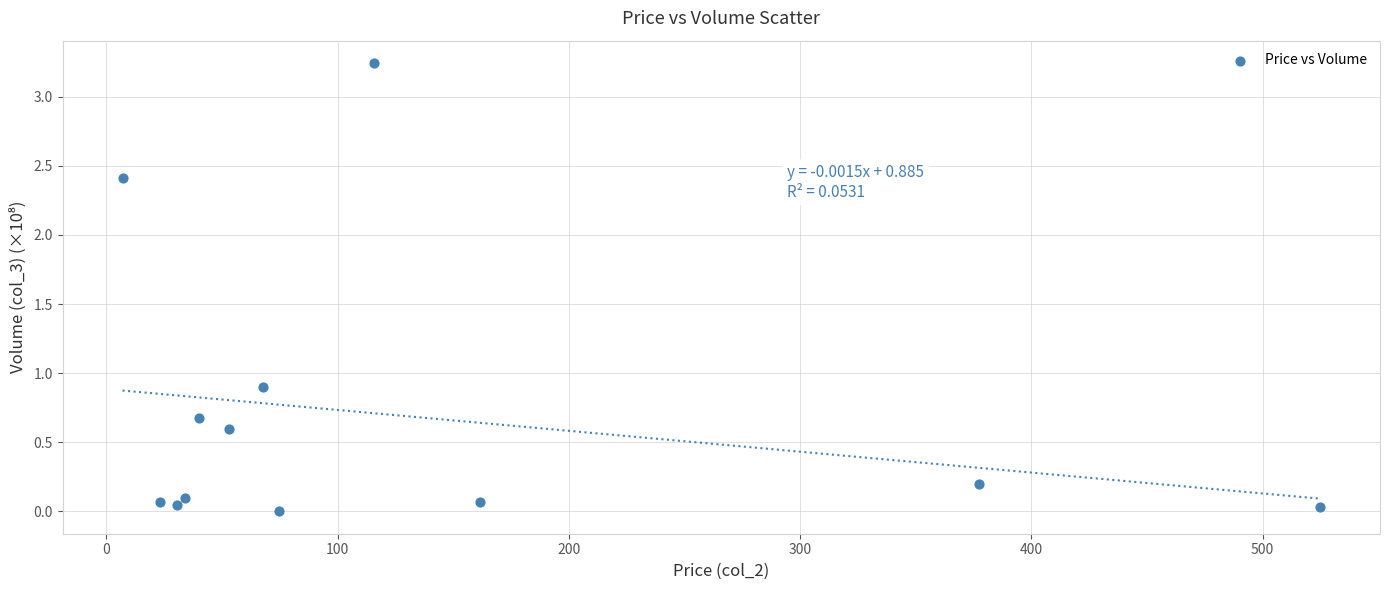

What is the average Y value?

0.7